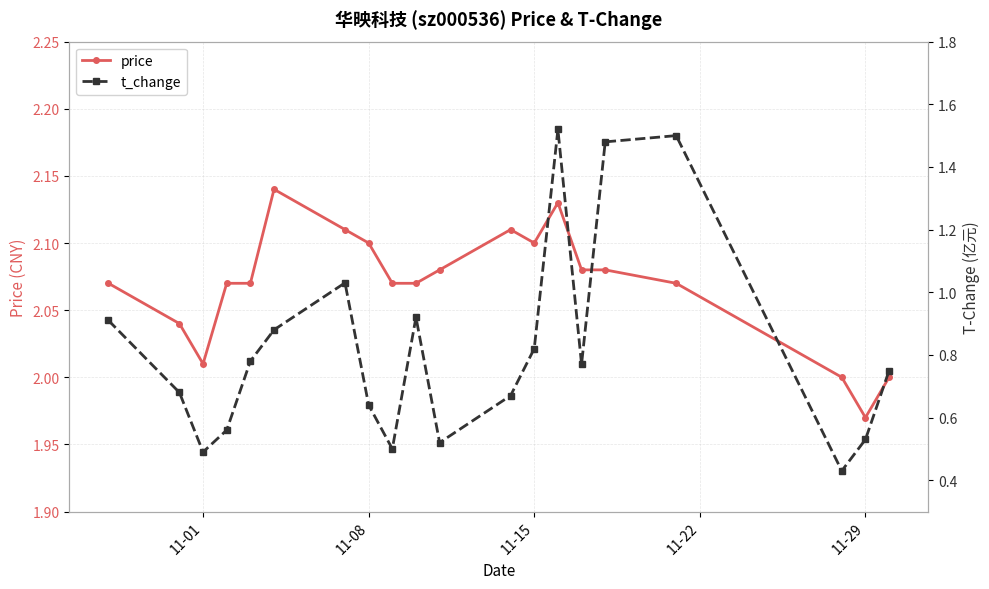

Is it true that price equals 2.1 at 11-15?

True